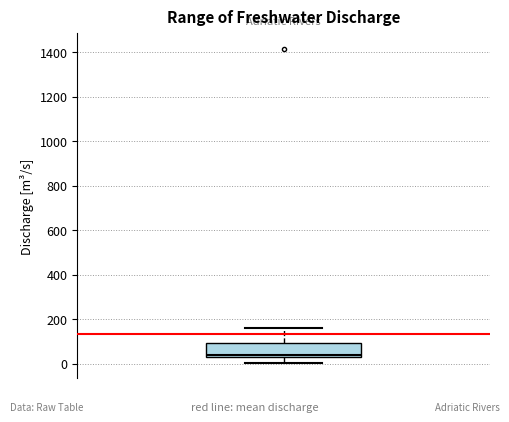

Read this box plot against the y-axis: the position of the median line, the range covered by the box, and the ends of both whiskers. The values are not printed on the chart, so give them approximately, as read against the axis.

median 40 (just above the box's lower edge), box 40 to 100, whiskers 0 to 160